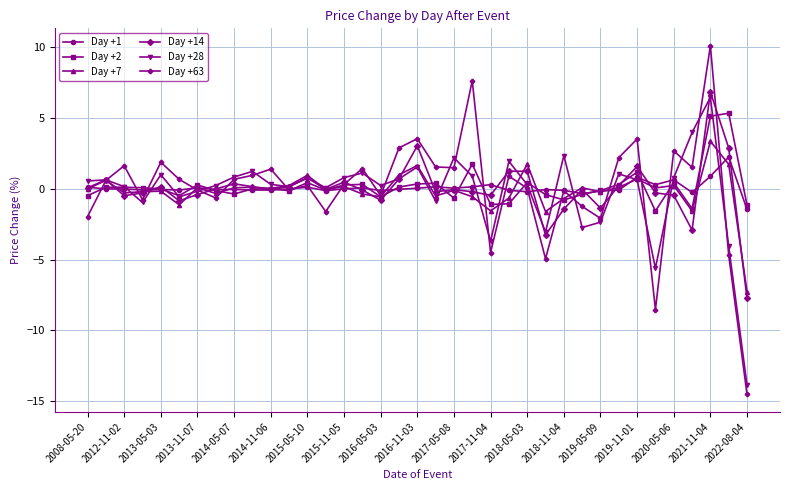

What is the value of the Day +63 point at the 9th from the left?

0.7